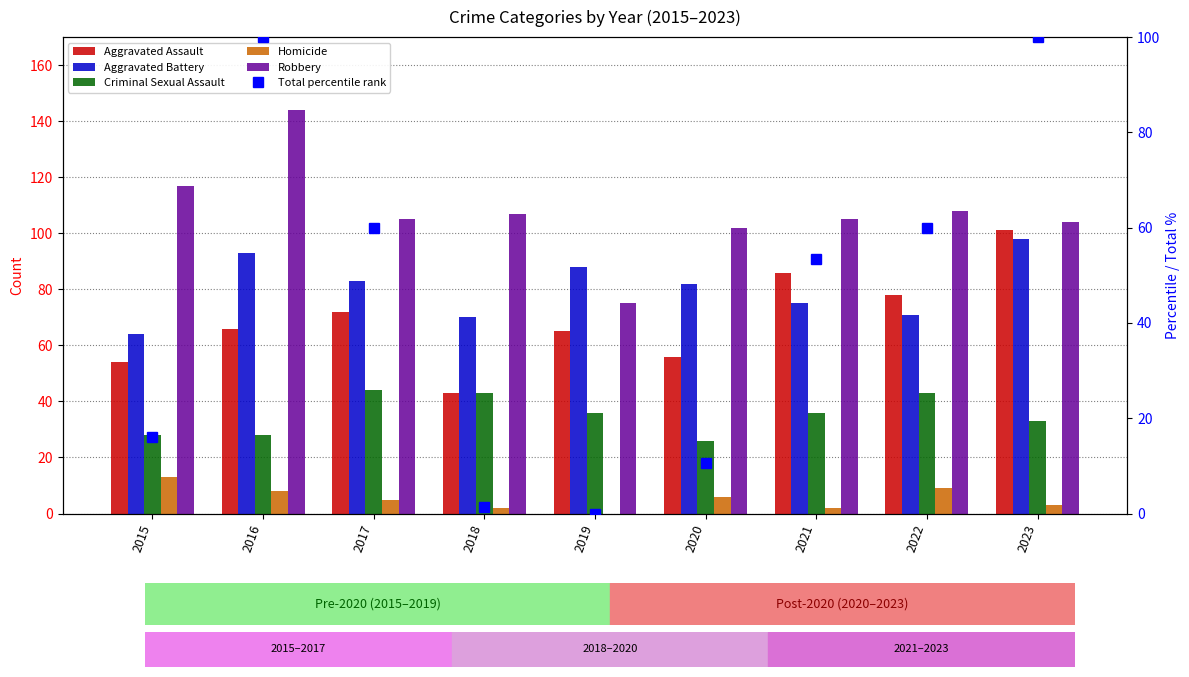

Between 2017 and 2023, which is larger?

2023